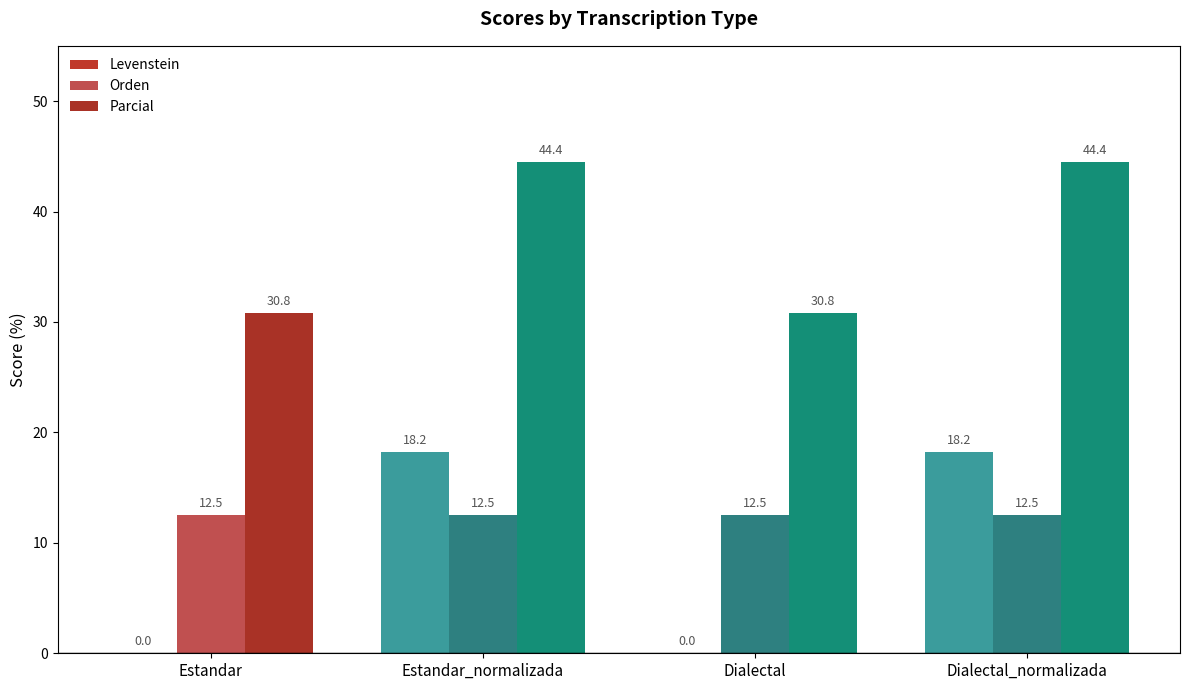

The Levenstein series shows 0.0 at Estandar. True or false?

True